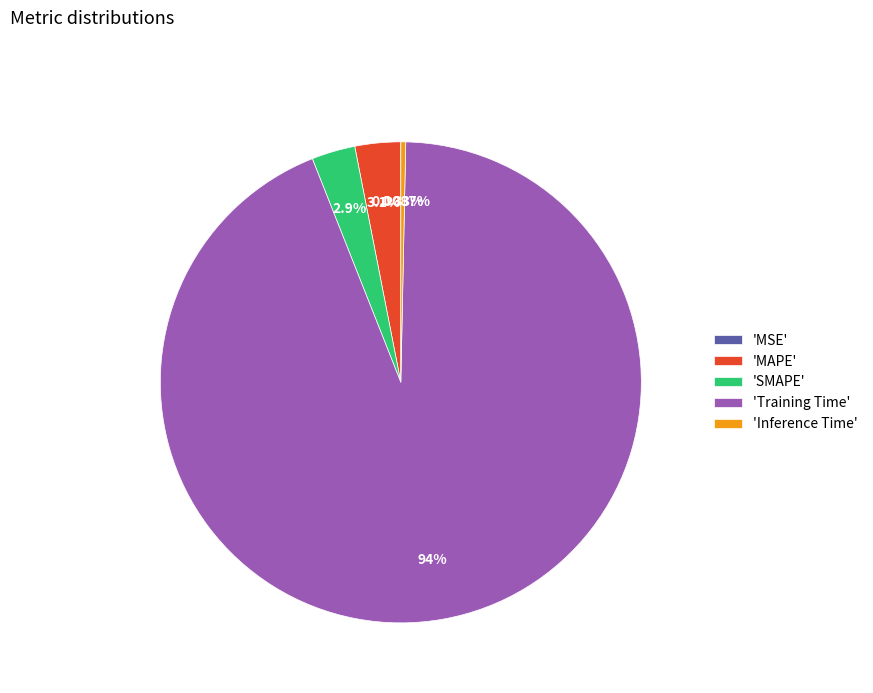

Combined, do 'MAPE' and 'Training Time' account for over 50%?

Yes